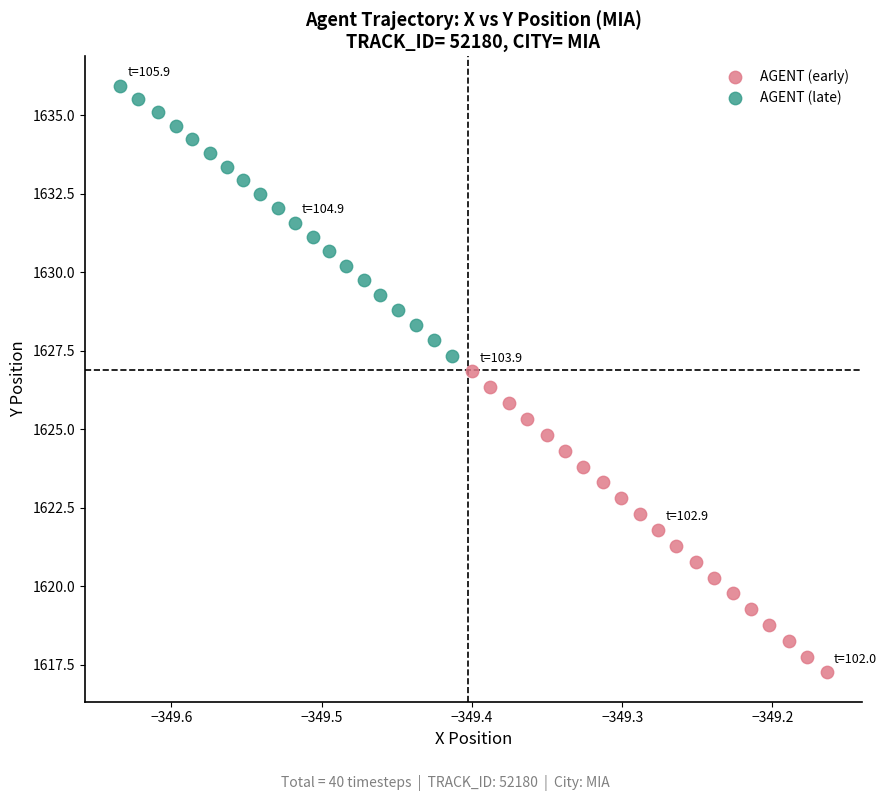

Which series reaches the minimum Y coordinate?

AGENT (early)